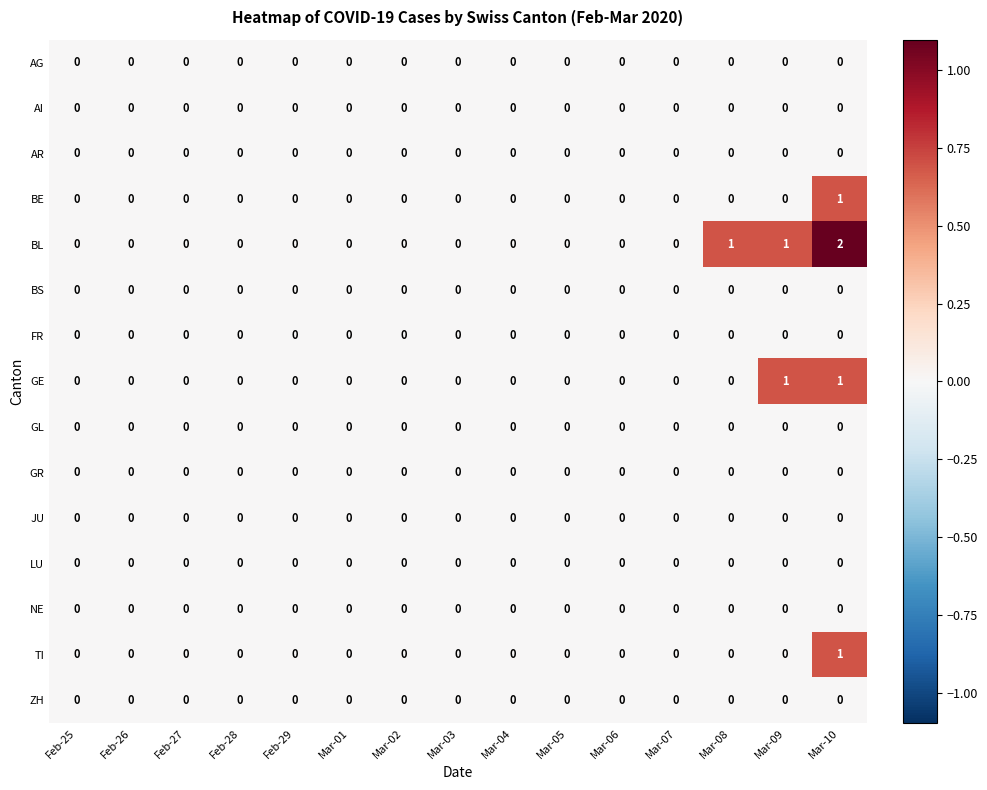

At which category is the sum across all series the highest?

Mar-10